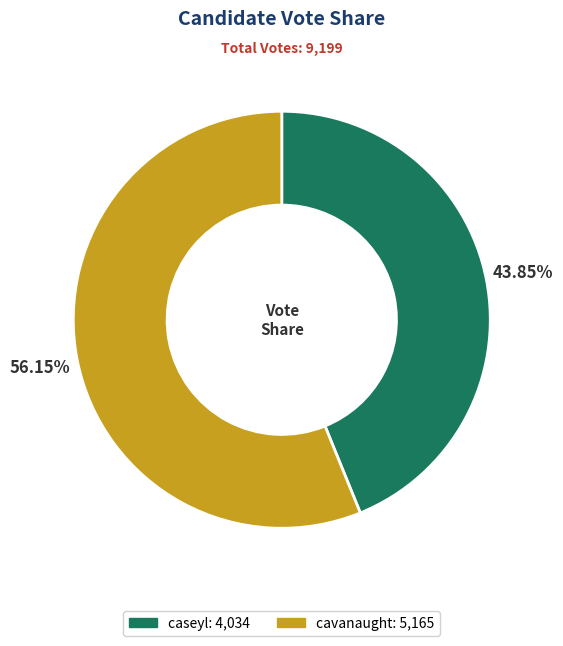

Which category has the smallest portion of the pie?

caseyl